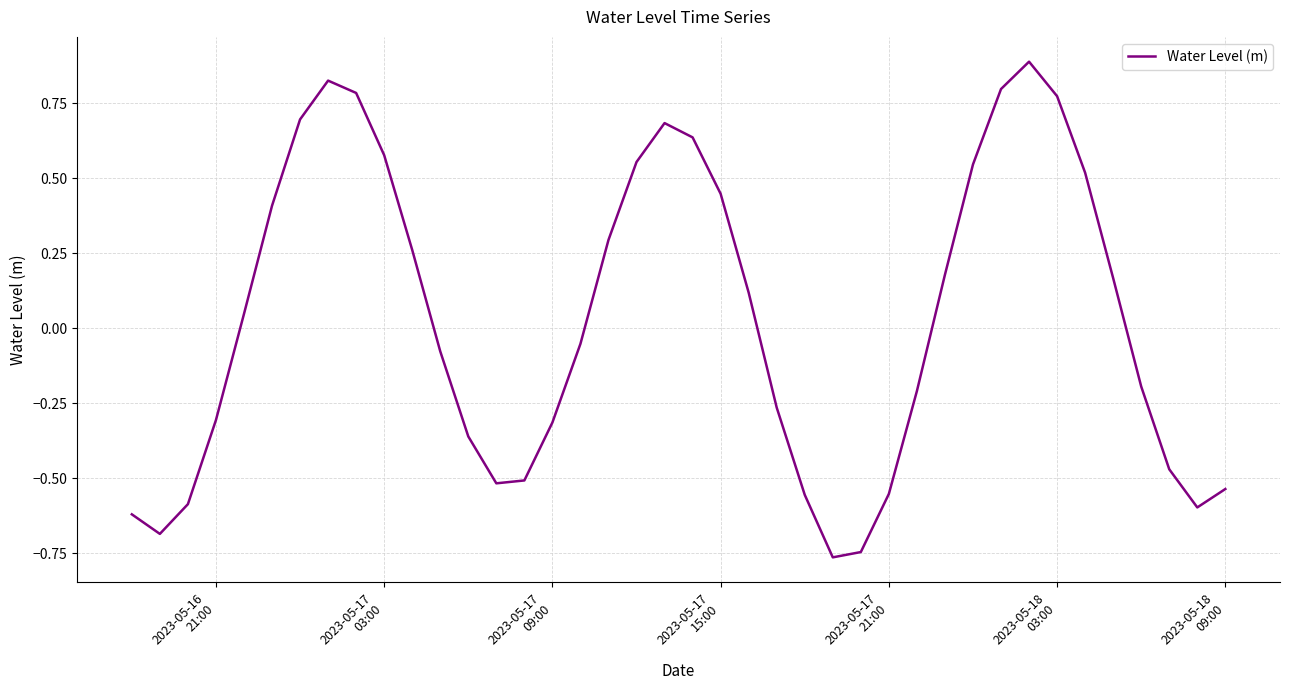

What is the difference between the maximum and minimum values?

1.7